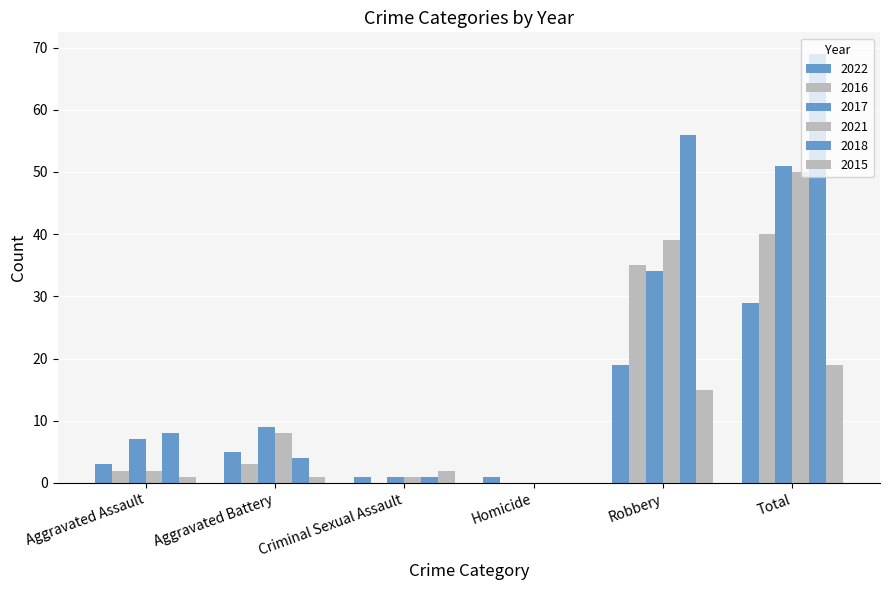

How many groups of bars are there?

6